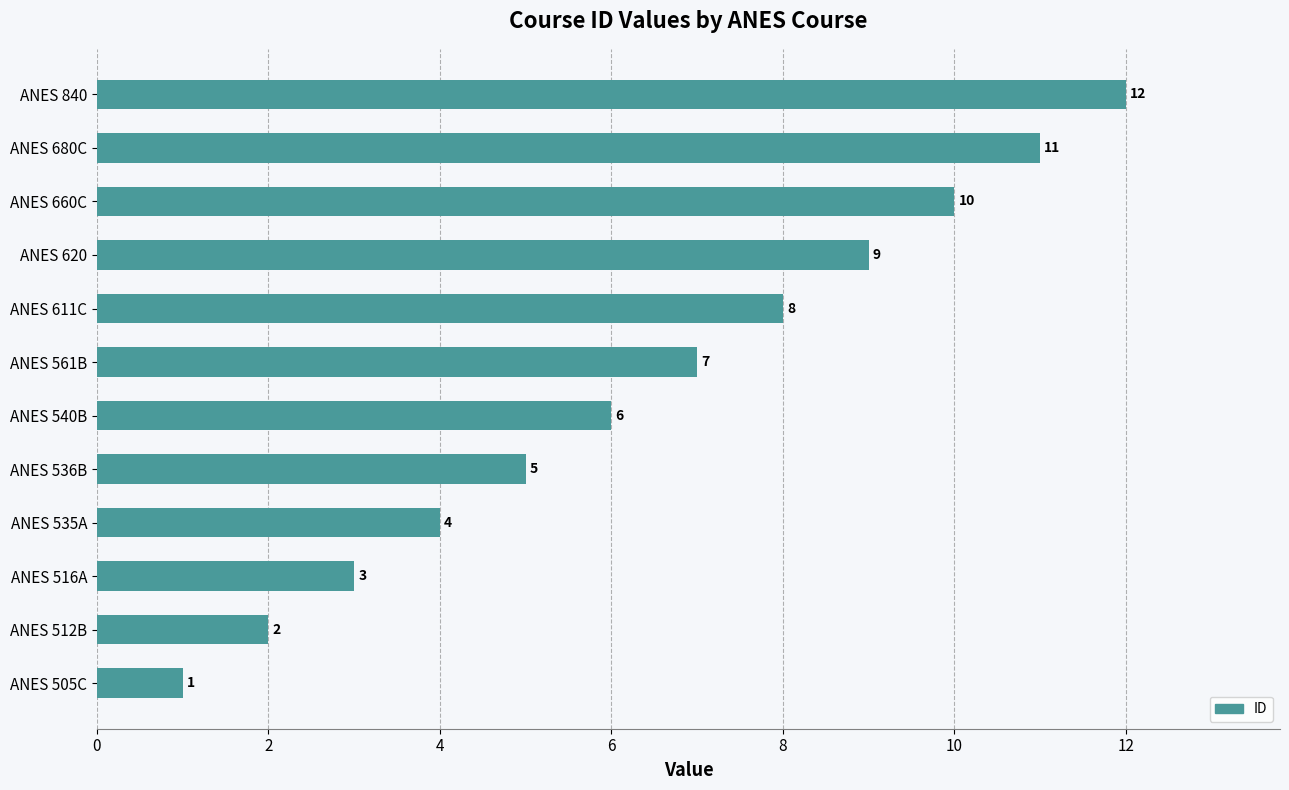

How many bars are there in total?

12